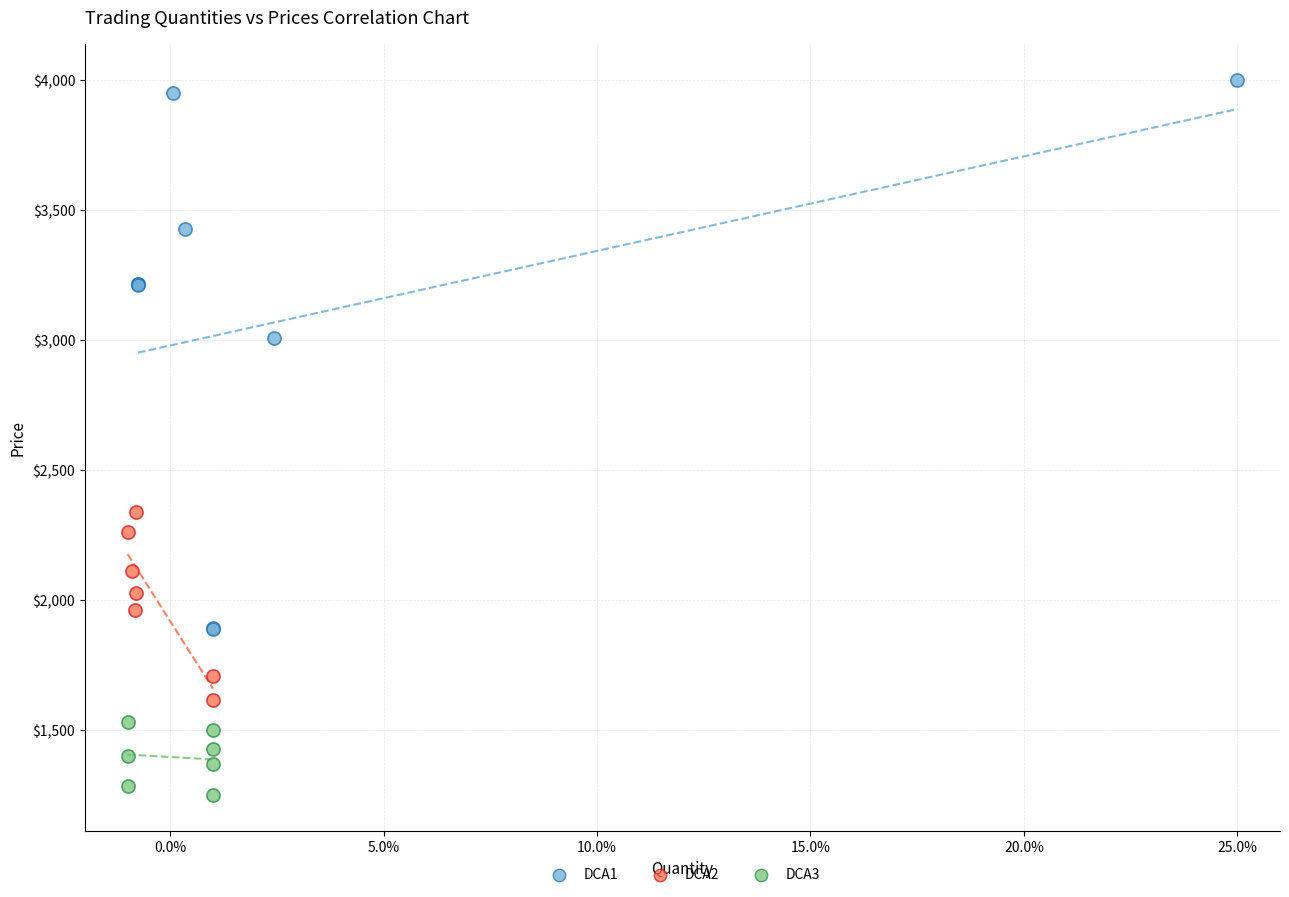

Which series contains the highest Y value?

DCA1